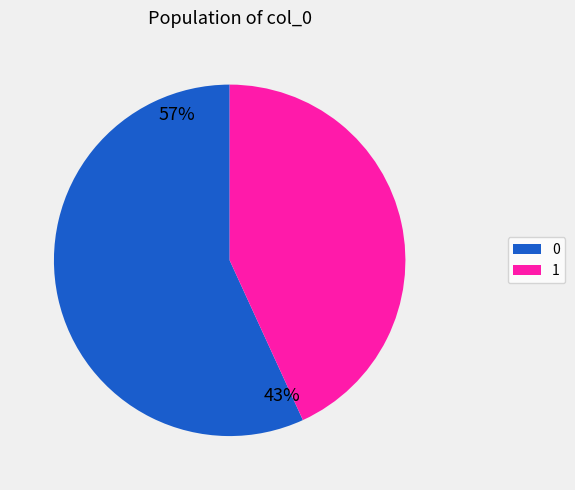

Does any single category account for the majority?

Yes